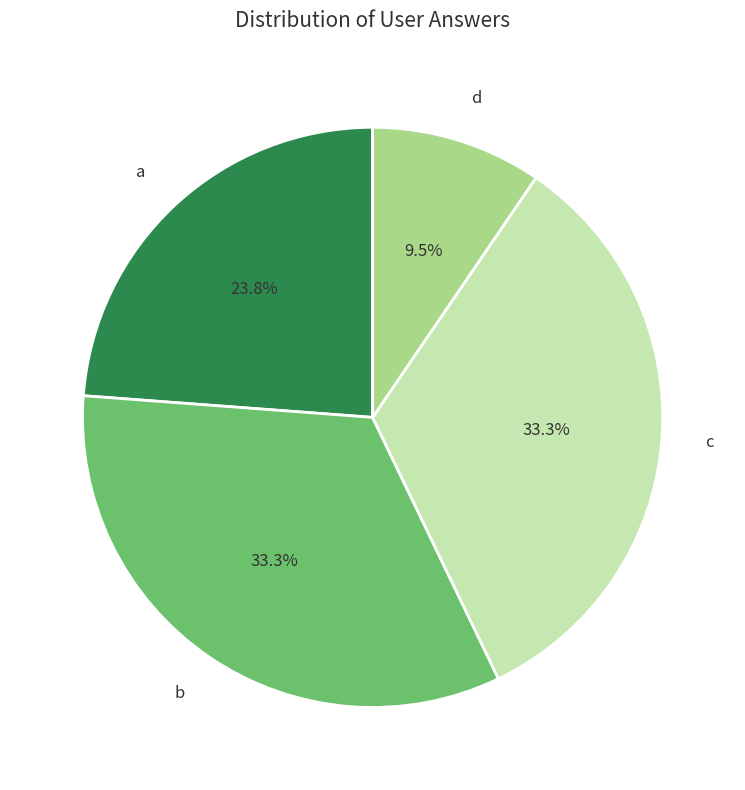

How much of the chart is everything except c?

66.7%